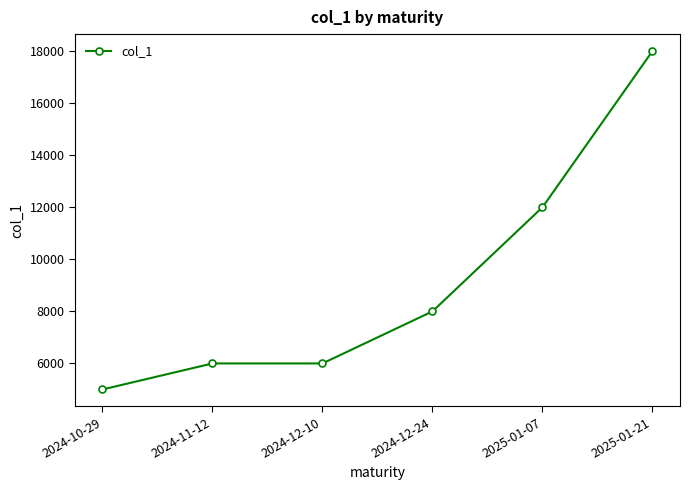

Reading right to left, list all the values displayed in this chart.

2025-01-21=18000	2025-01-07=12000	2024-12-24=8000	2024-12-10=6000	2024-11-12=6000	2024-10-29=5000